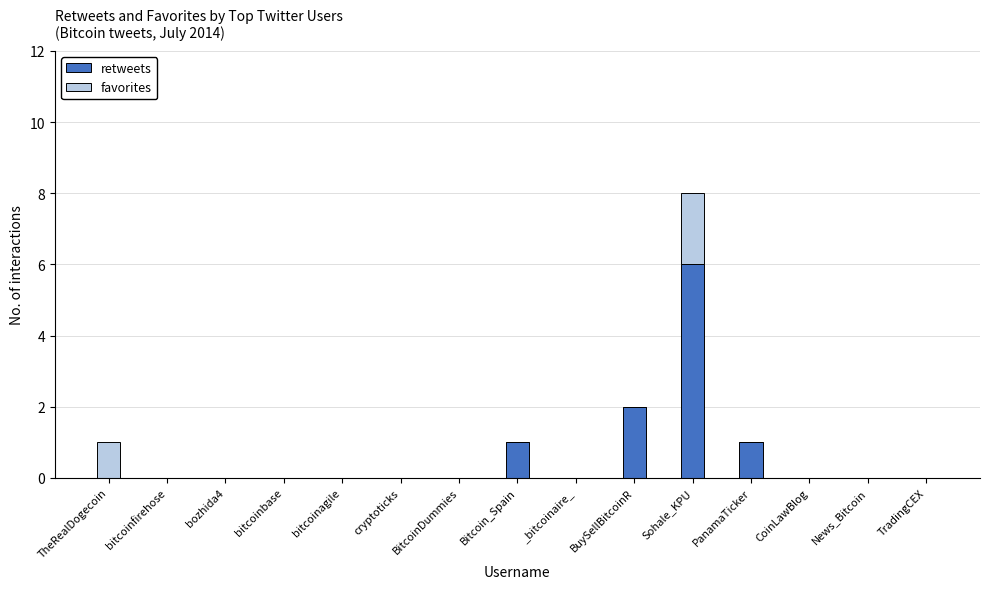

Where is retweets nearest to the value 3?

BuySellBitcoinR